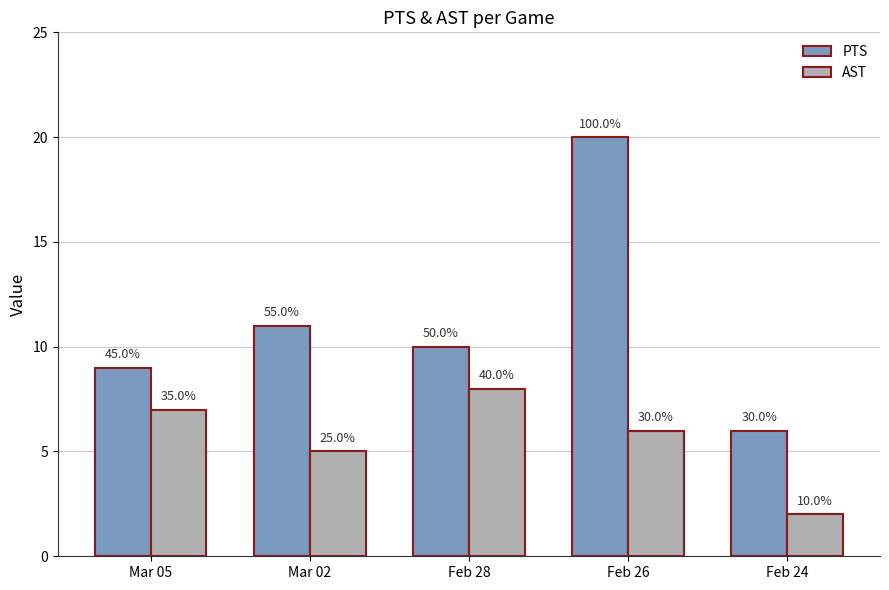

What is the highest value of the PTS series?

20